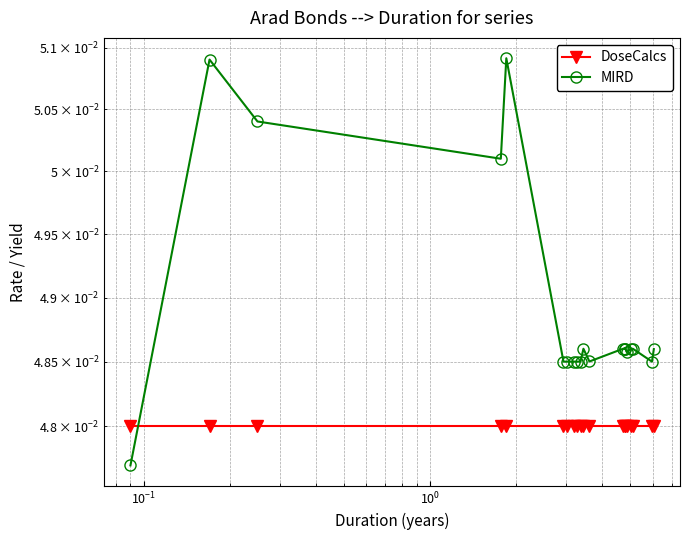

Which series has the largest range (max minus min)?

MIRD